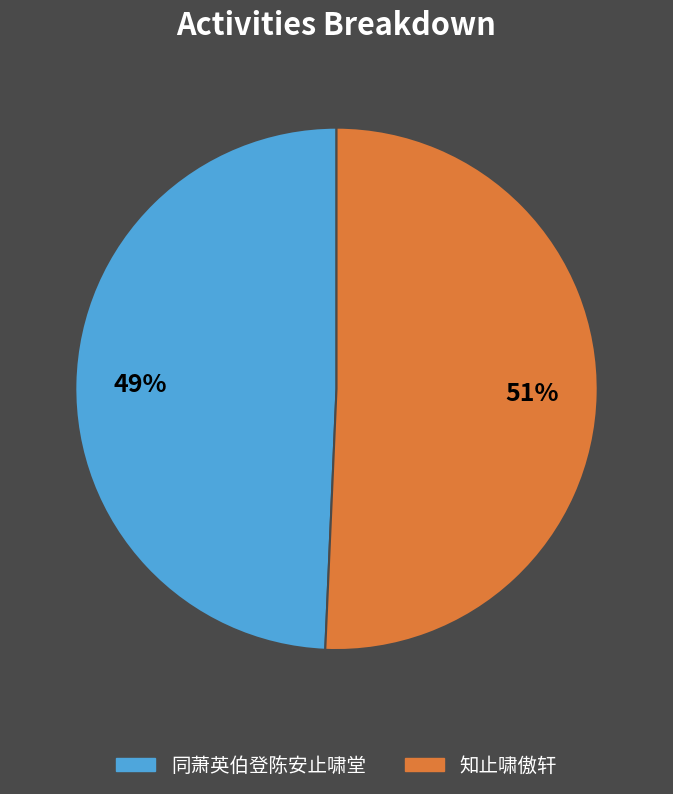

Which category accounts for the majority?

知止啸傲轩